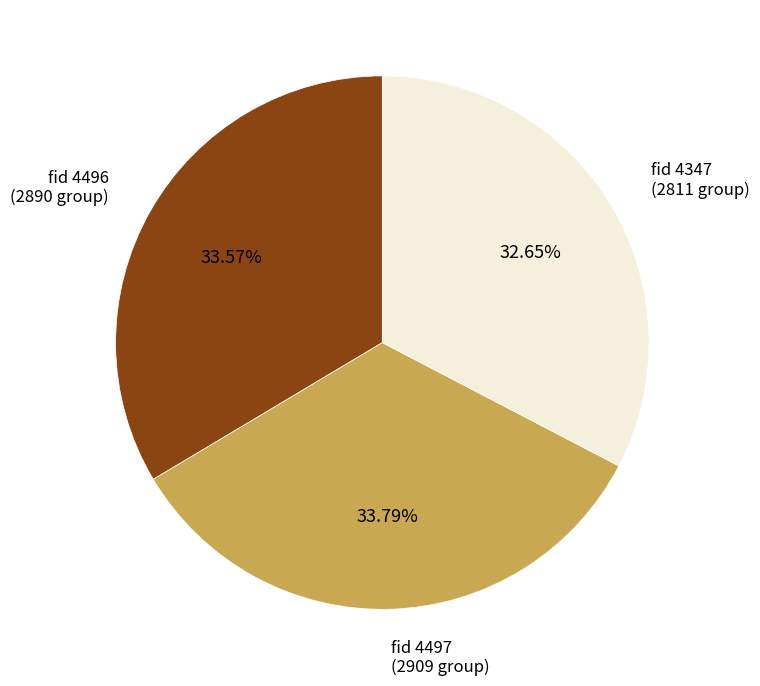

Is there any slice that represents more than half of the pie?

No